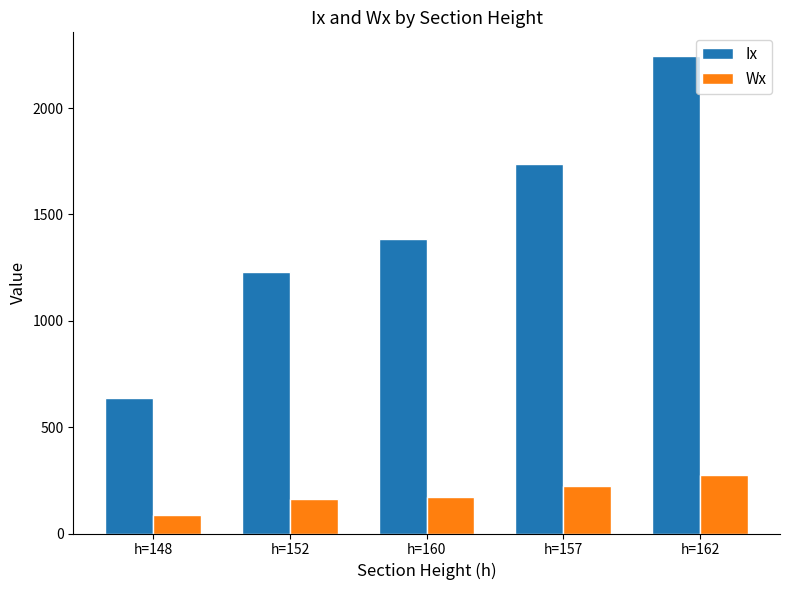

What is the total value across all series at h=152?

1390.7